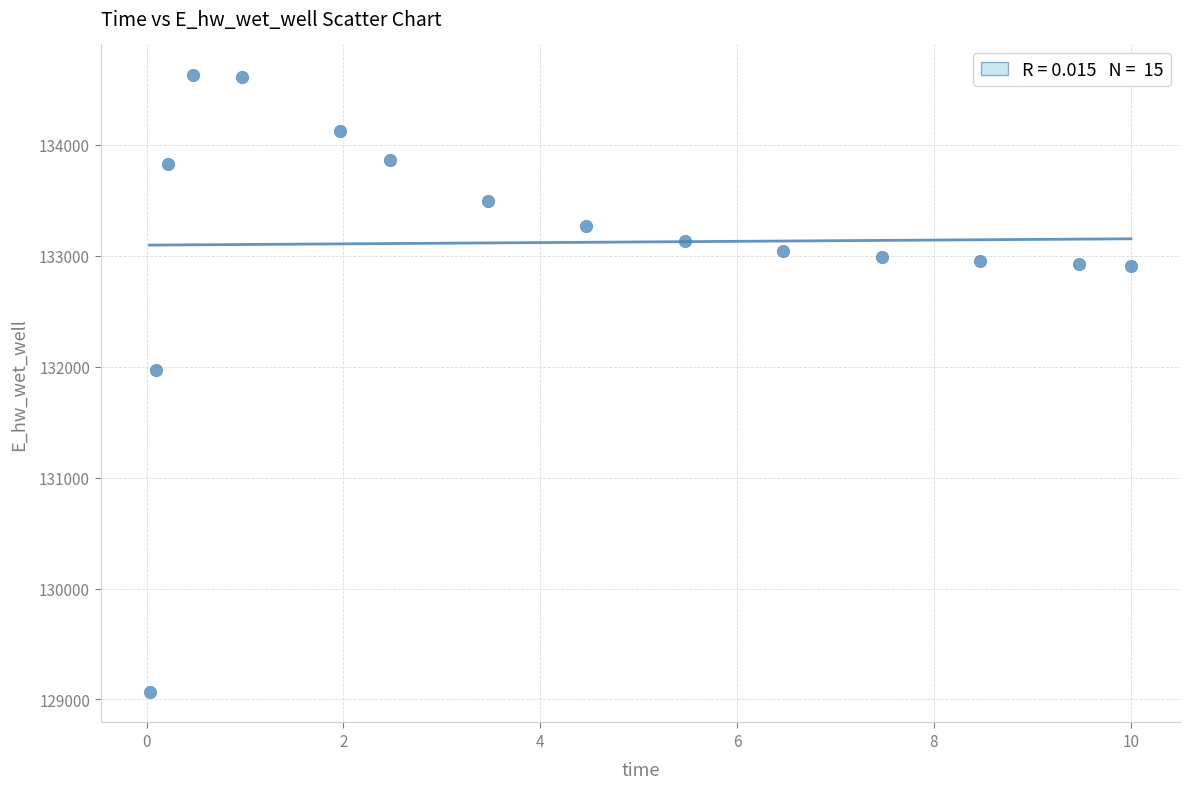

What is the range of X values (max minus min)?

10.0